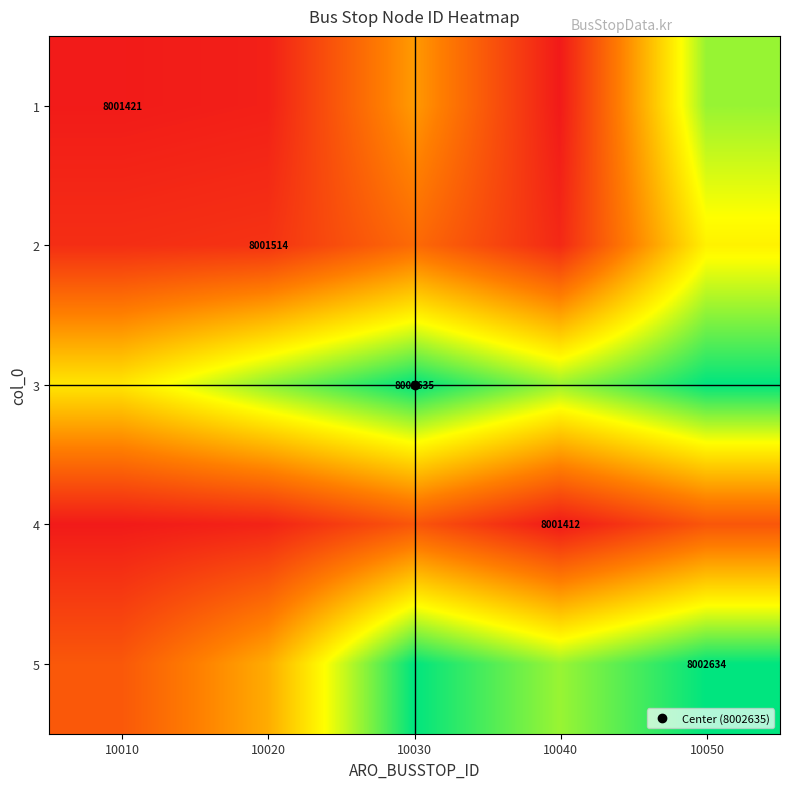

What is the minimum value for 5?

8001663.6